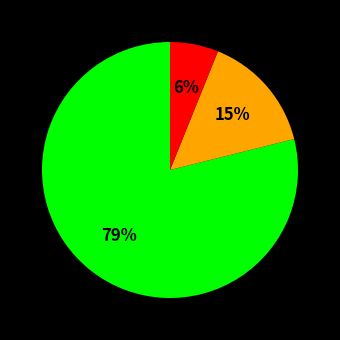

To the nearest percent, what is the difference between the largest and smallest slice percentages?

73%